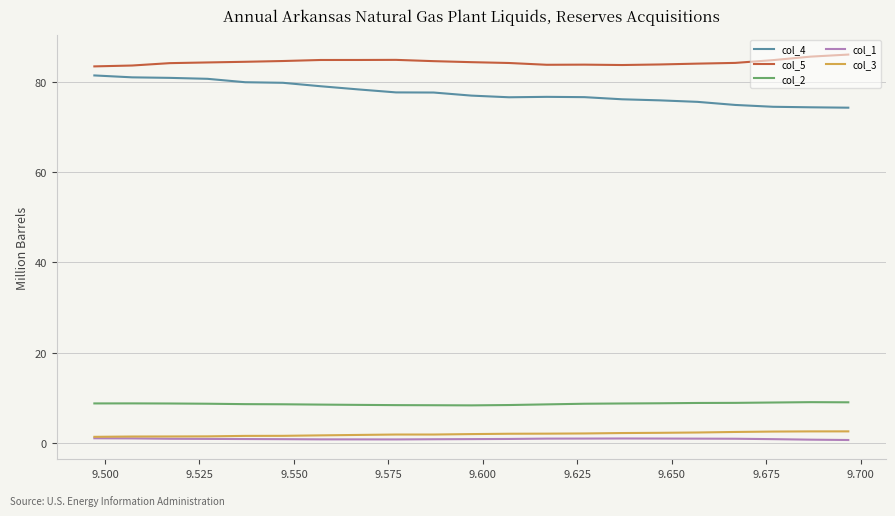

List the series in order of their peak value, highest first.

col_5, col_4, col_2, col_3, col_1